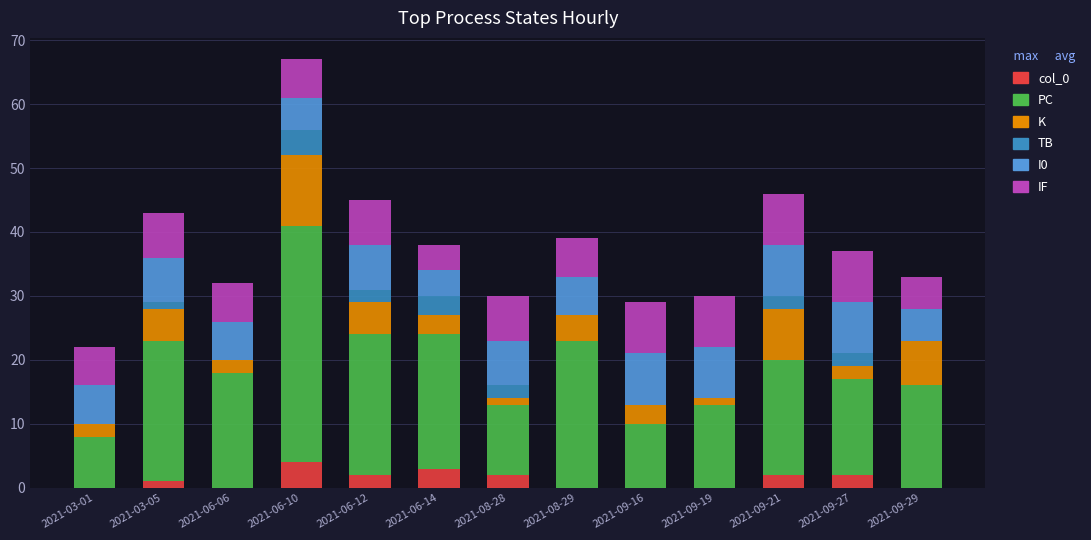

What is the approximate value of PC at 2021-09-19, to the nearest 5?

15